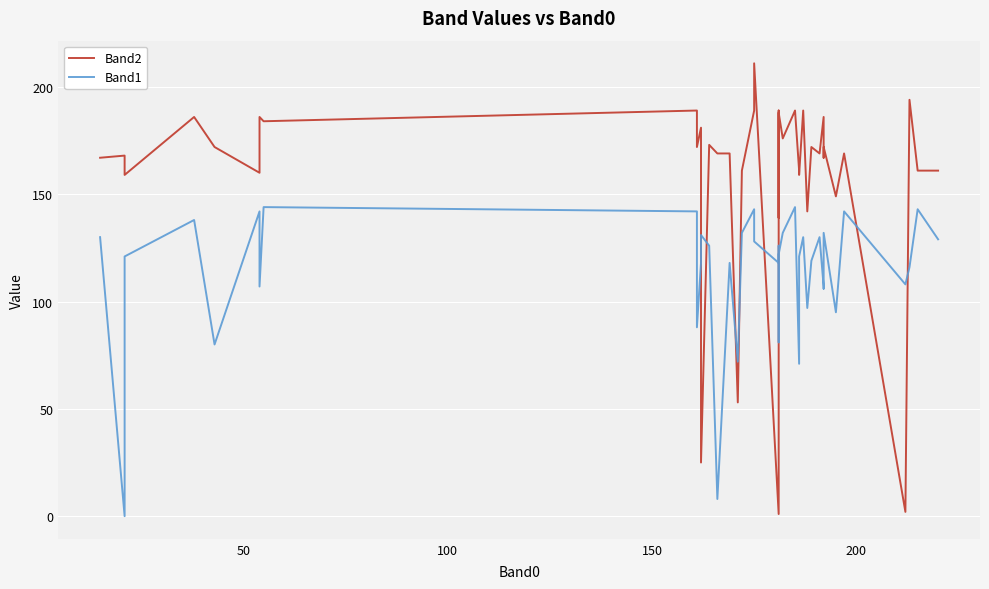

Reading right to left, extract all data points from this chart.

Band2: 161	161	194	2	169	149	172	167	186	169	172	142	189	159	161	189	176	188	139	189	1	211	189	161	53	169	169	173	25	181	172	189	184	186	160	172	186	159	168	167
Band1: 129	143	116	108	142	95	132	106	107	130	119	97	130	121	71	144	132	122	81	126	118	128	143	132	72	118	8	126	131	118	88	142	144	107	142	80	138	121	0	130